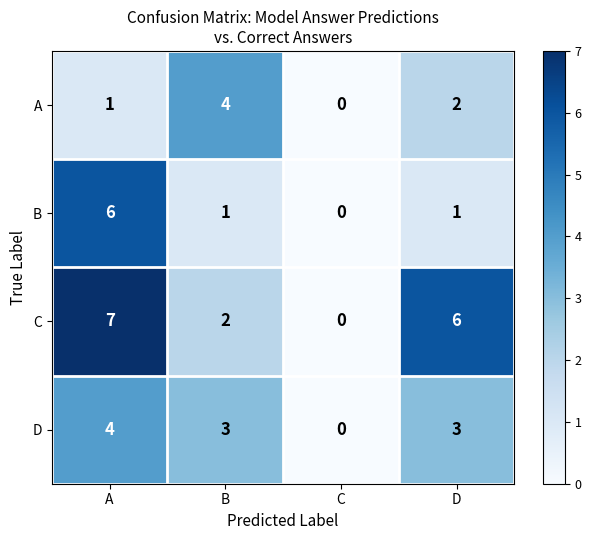

What is the greatest value displayed?

7